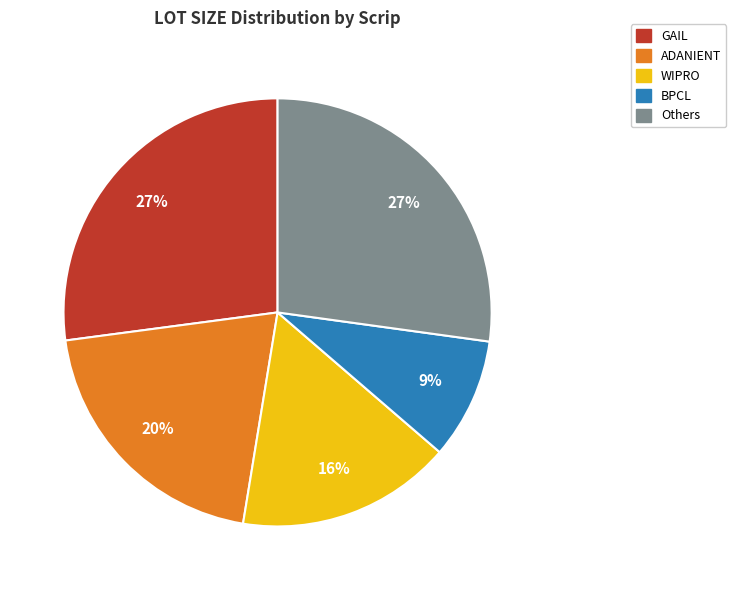

Does any single category account for the majority?

No